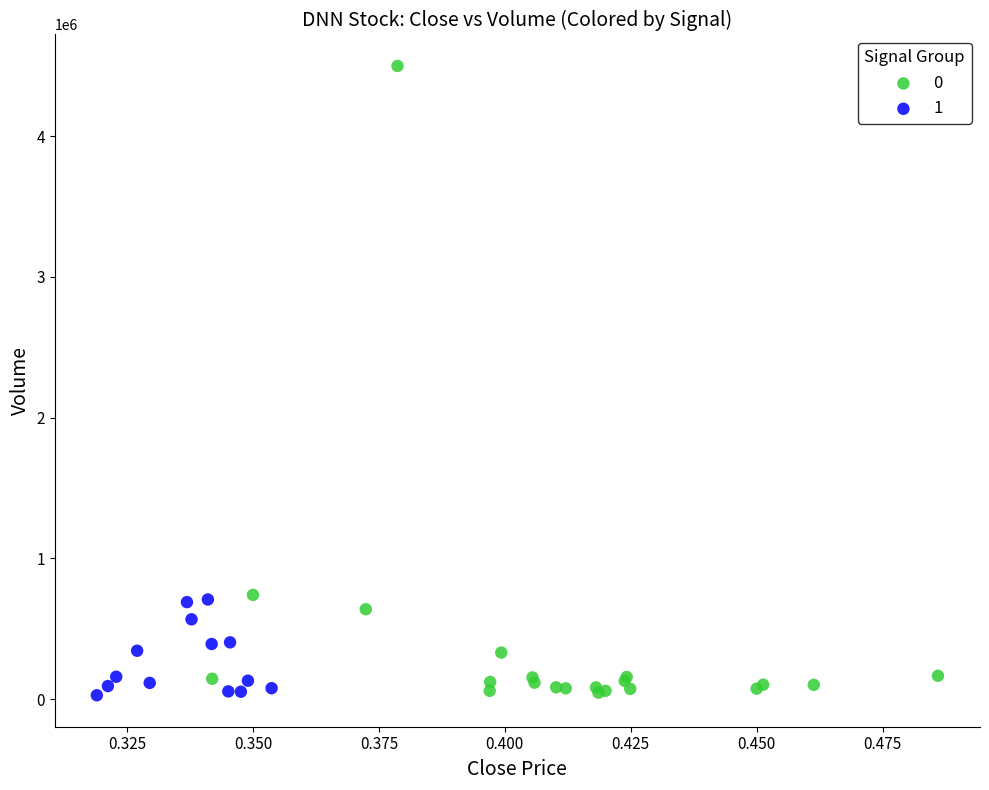

Which series reaches the maximum Y coordinate?

0